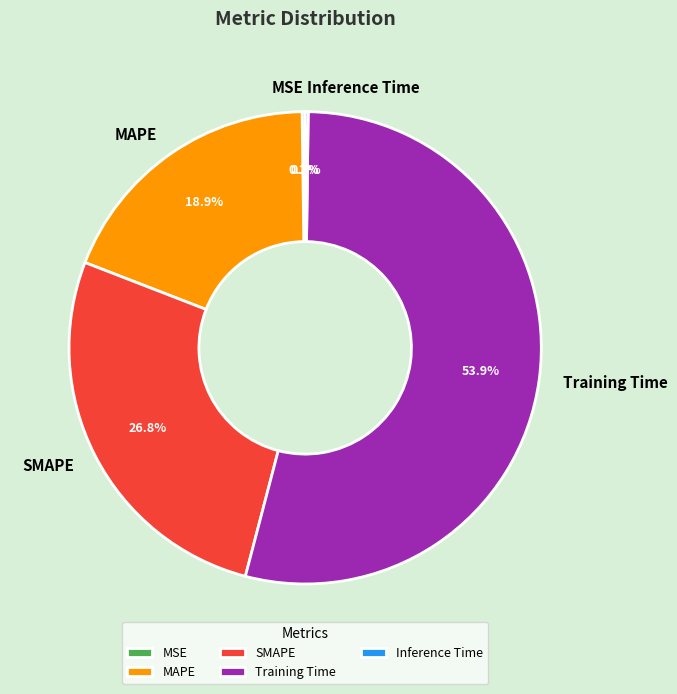

Does Training Time represent more than half of the total?

Yes